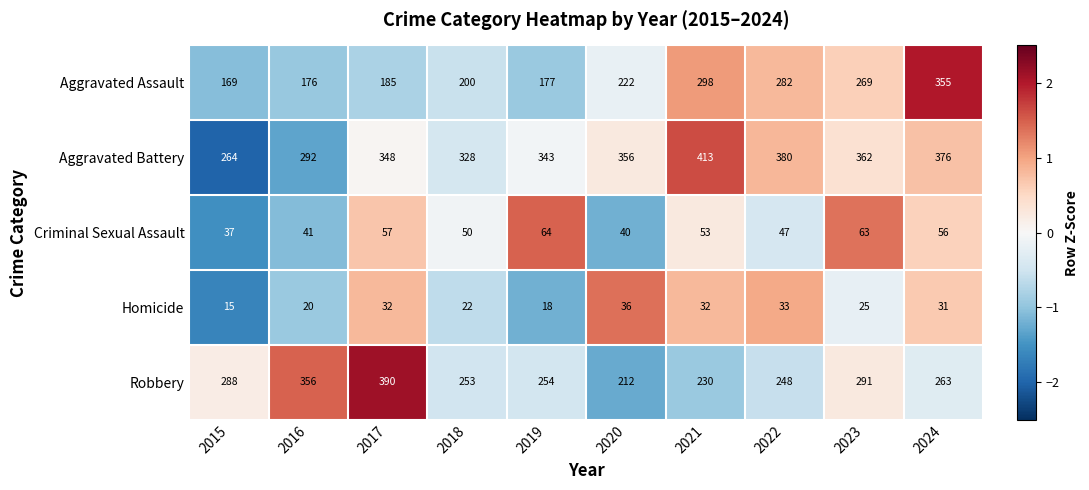

What is the spread (max minus min) of values at 2018?

306